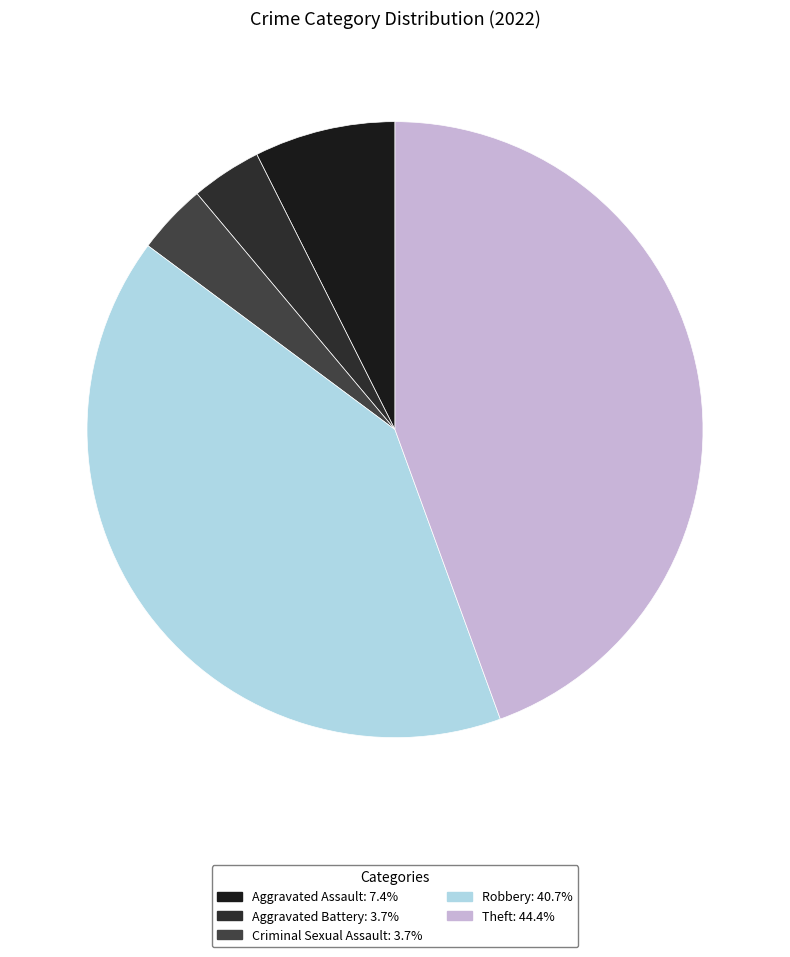

To the nearest percent, what percentage of the pie is Criminal Sexual Assault?

4%